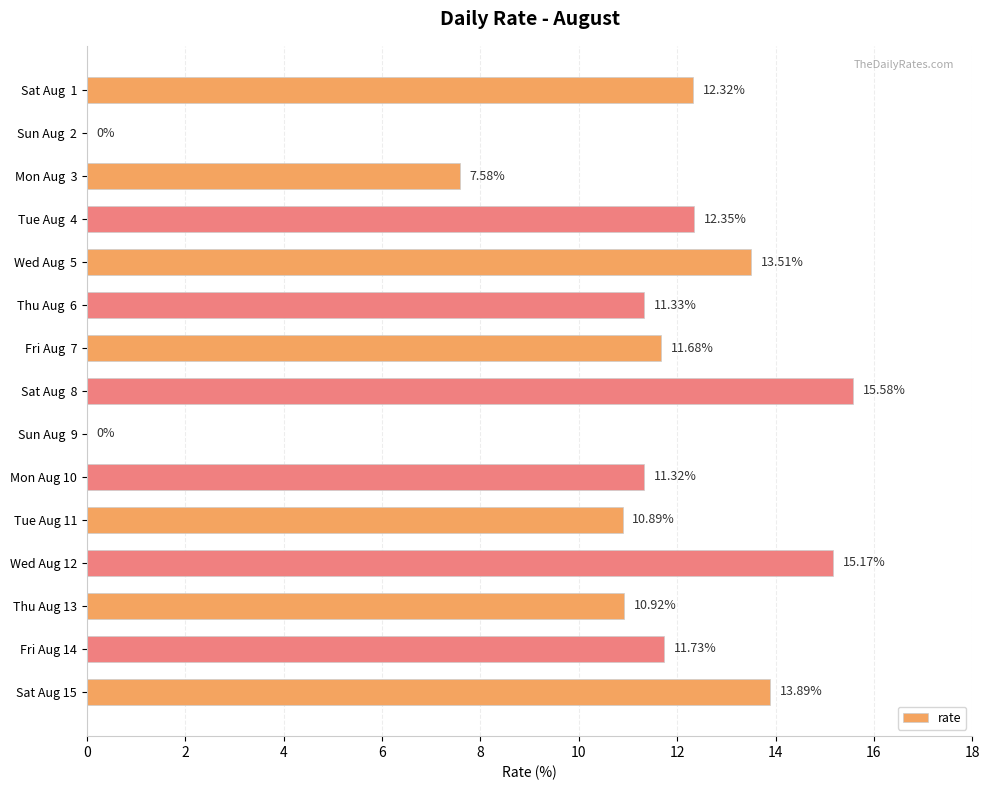

What is the change in value from Sat Aug  1 to Sat Aug  8?

+3.3